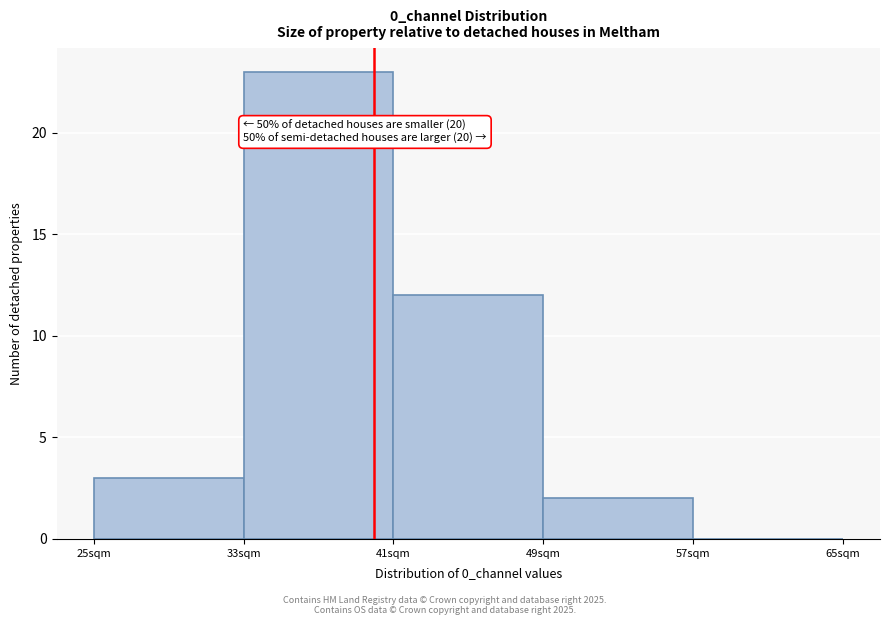

Which range on the x-axis has the tallest bar?

33 to 41